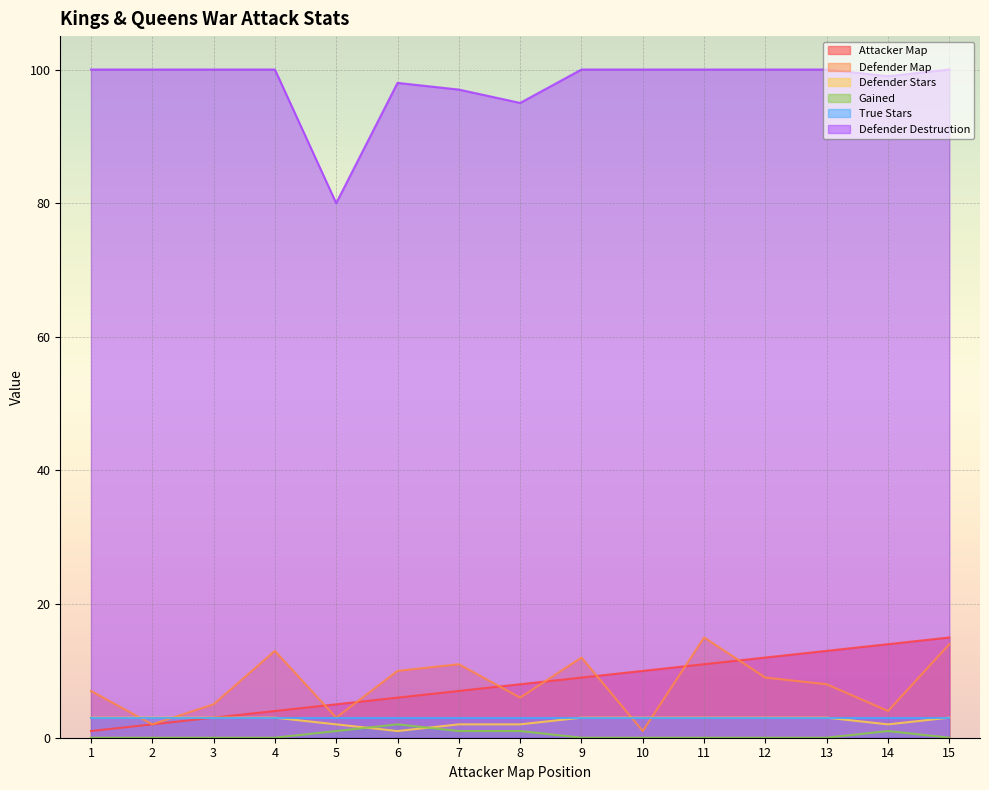

How many interior local peaks does the Defender Map series have?

4